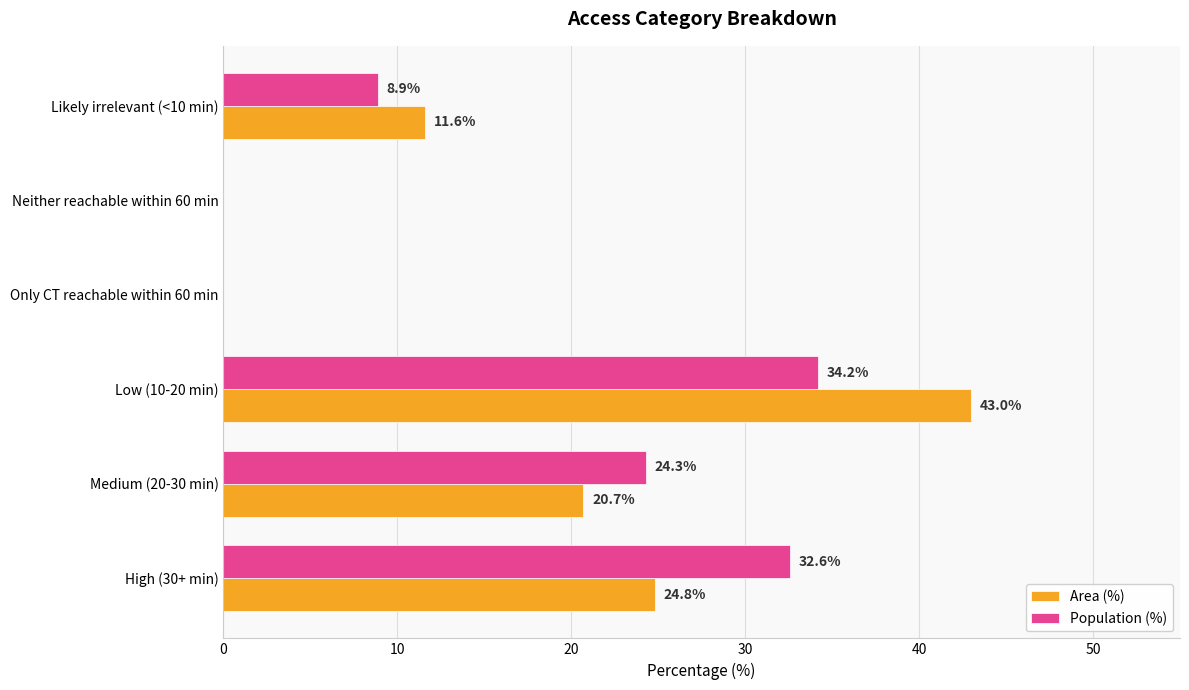

Between High (30+ min) and Likely irrelevant (<10 min), which series saw the biggest shift?

Population (%)